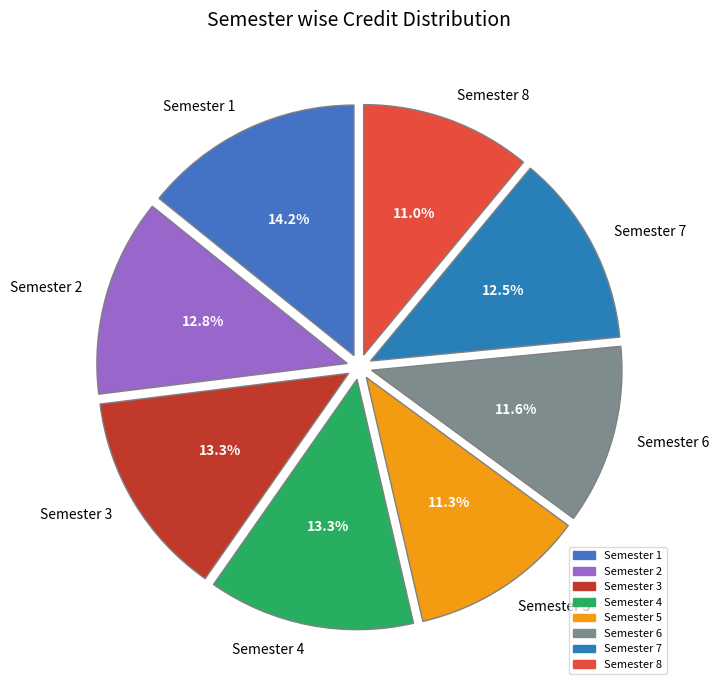

To the nearest percent, what is the combined percentage of Semester 4 and Semester 7?

26%